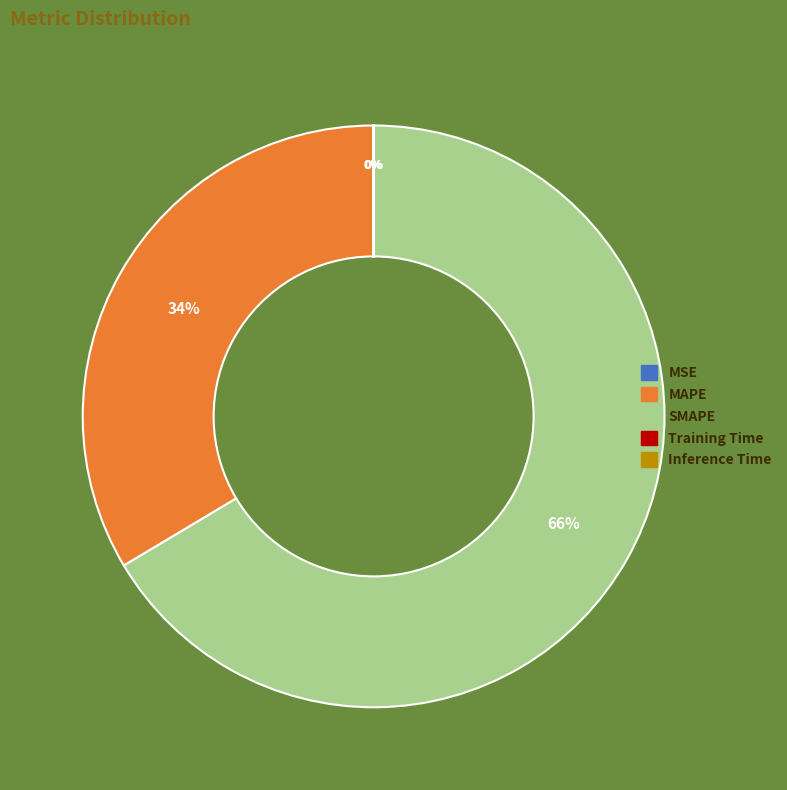

To the nearest percent, what is the difference between the largest and smallest slice percentages?

66%